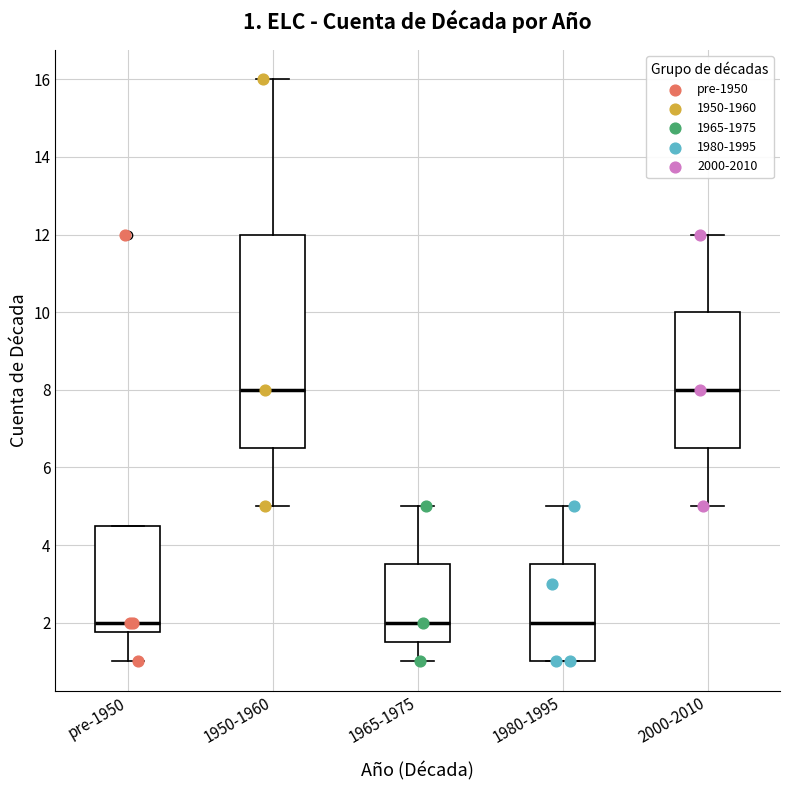

Comparing the boxes themselves (not the whiskers), which one is the tallest?

1950-1960